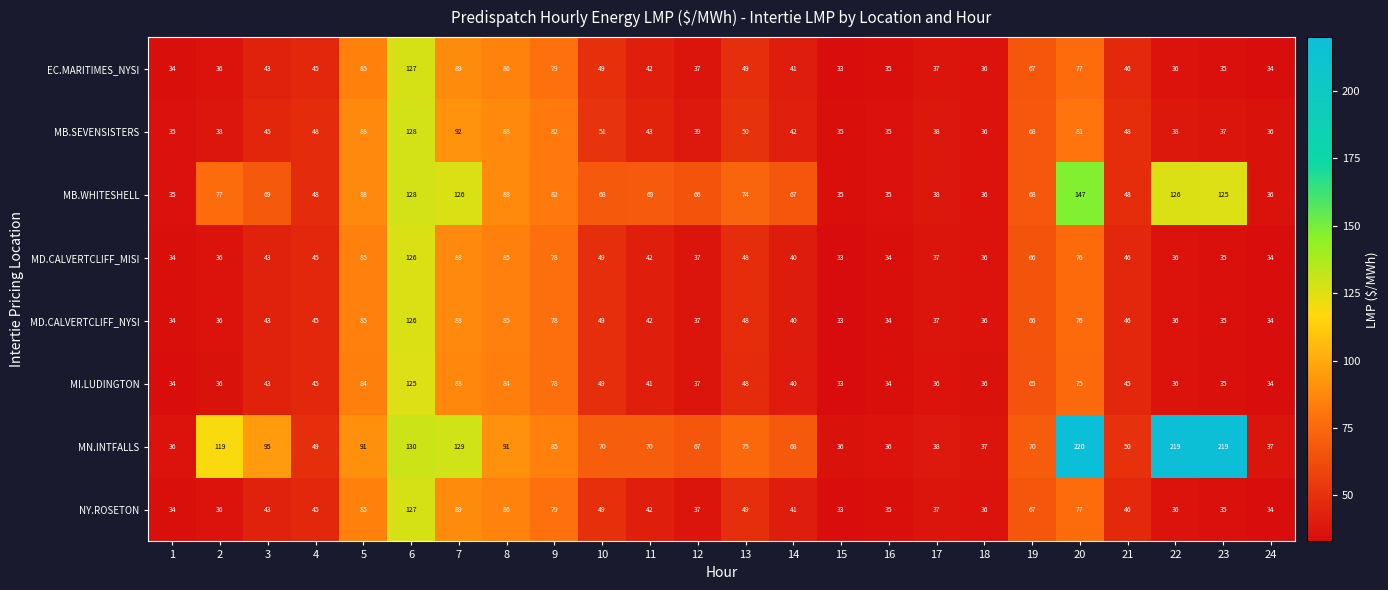

At how many categories does at least one series exceed 204?

3